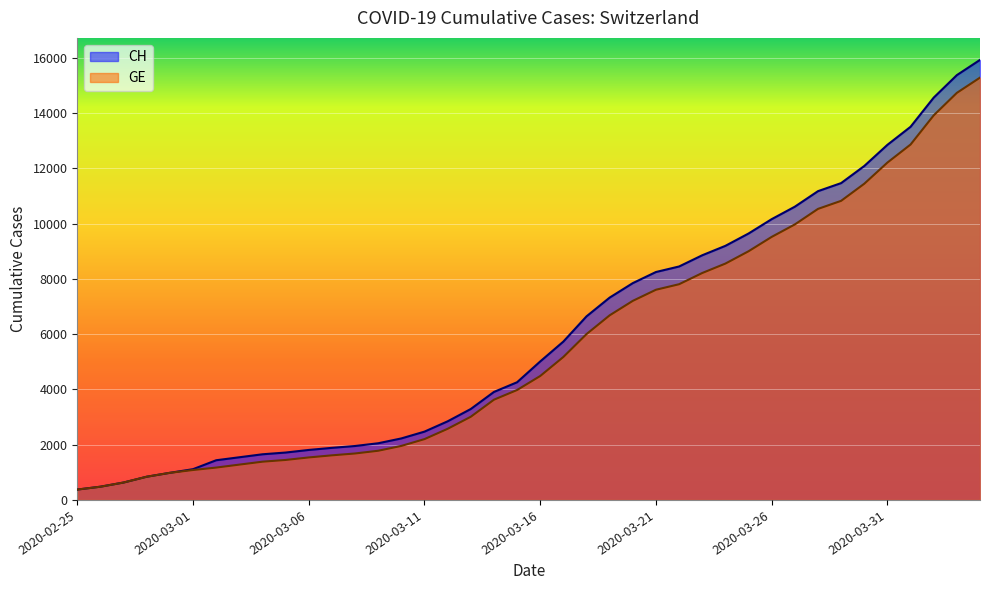

What is the total value across all series at 2020-03-09?

3831